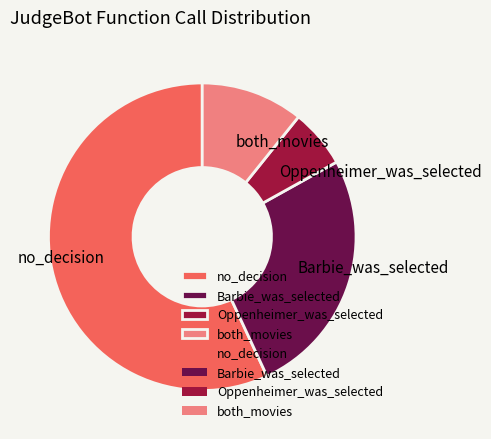

Approximately how many times larger is the value at both_movies compared to Barbie_was_selected?

0.4